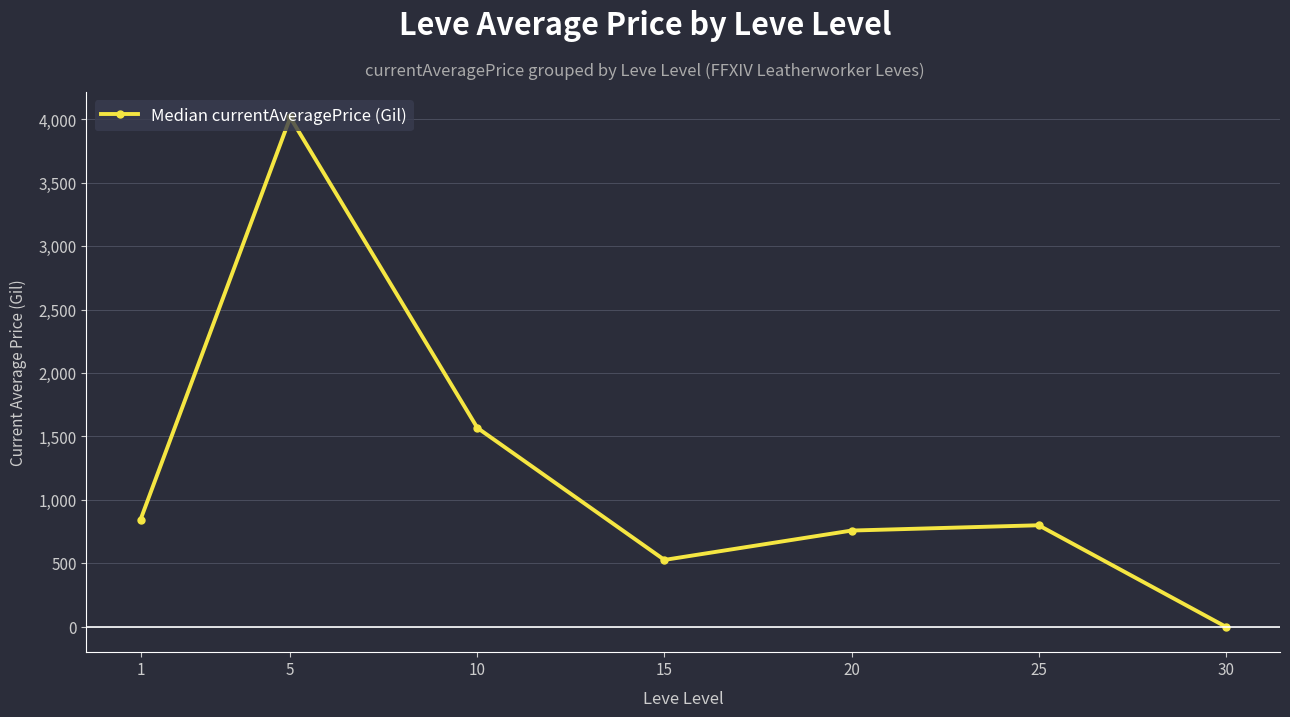

How many points are higher than both their immediate neighbors (excluding endpoints)?

2